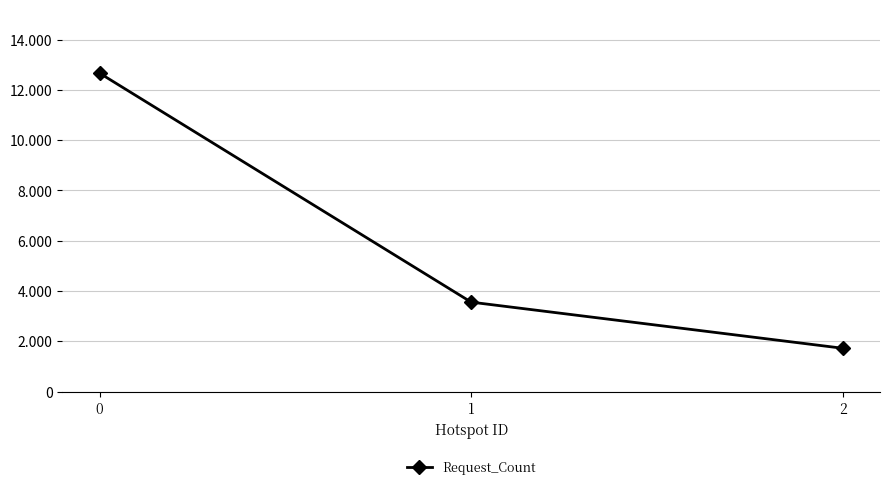

What is the value of the 1st point from the left?

12666